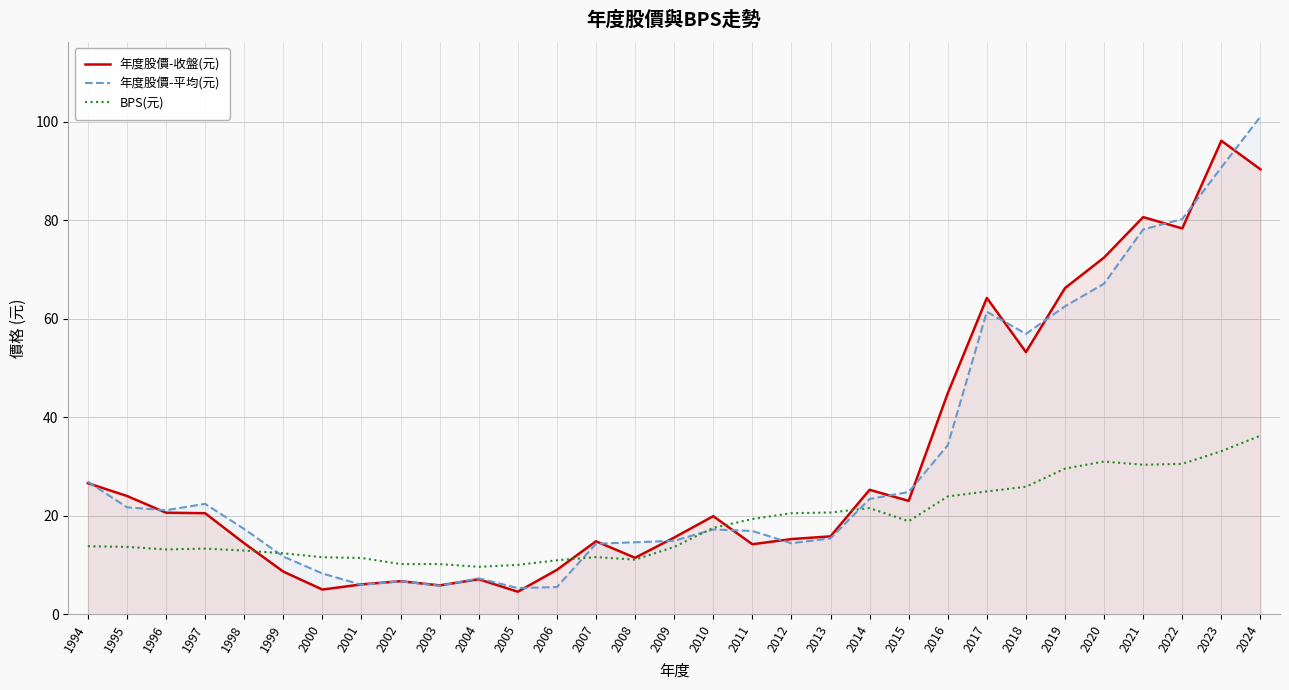

The value of BPS(元) at 2021 is 30.3. True or false?

True